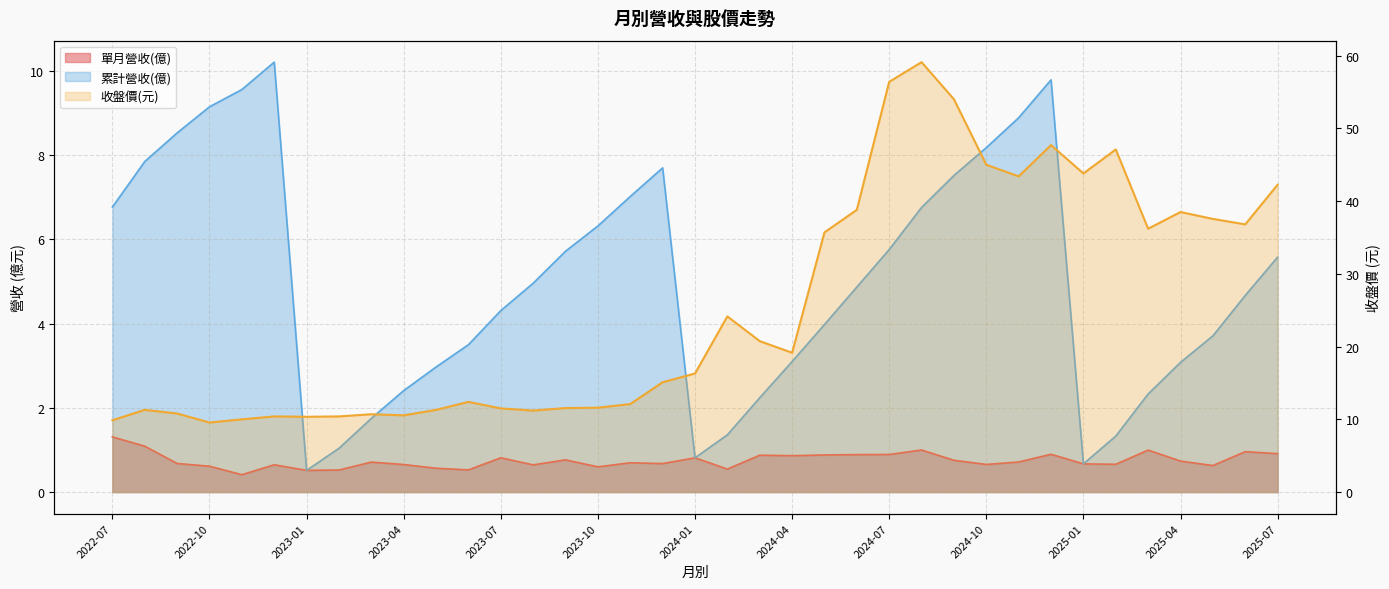

What is the maximum value for 累計營收(億)?

10.2